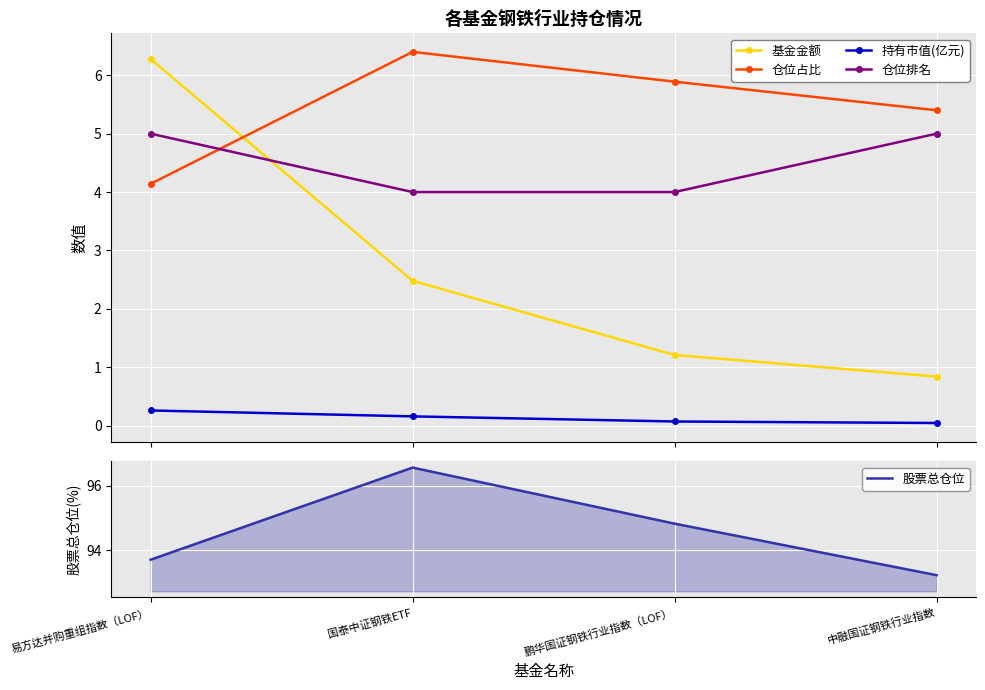

The value of 基金金额 at 鹏华国证钢铁行业指数（LOF） is 2.2. True or false?

False